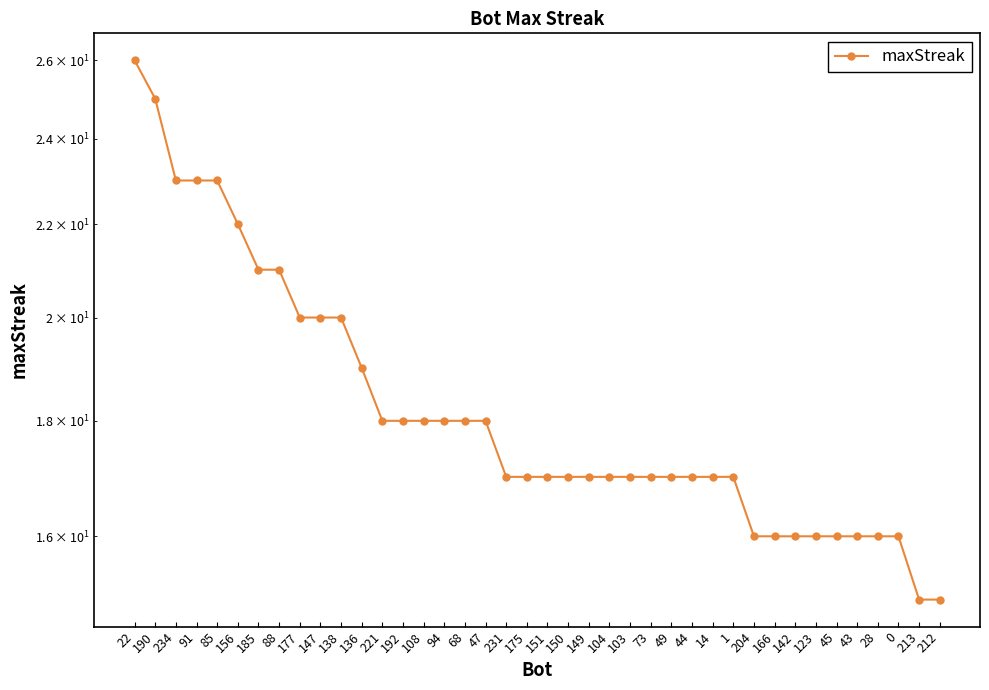

Rank the categories by value from highest to lowest.

22, 190, 234, 91, 85, 156, 185, 88, 177, 147, 138, 136, 221, 192, 108, 94, 68, 47, 231, 175, 151, 150, 149, 104, 103, 73, 49, 44, 14, 1, 204, 166, 142, 123, 45, 43, 28, 0, 213, 212